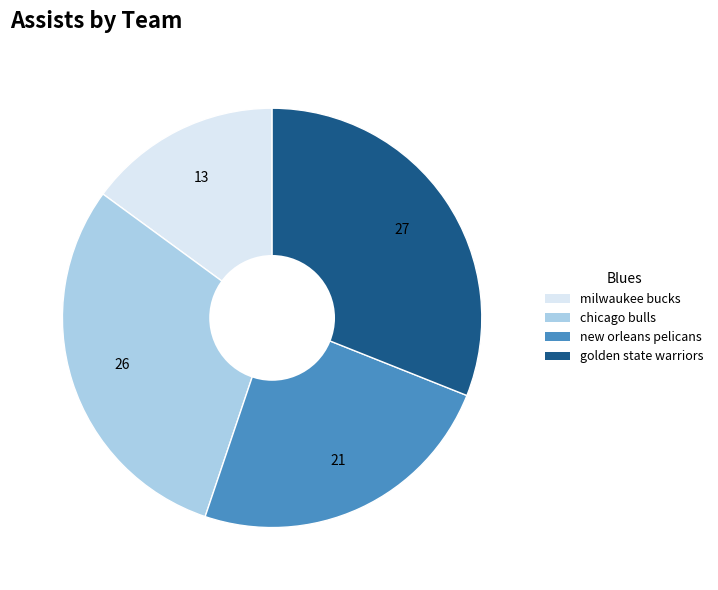

Is there any slice that represents more than half of the pie?

No